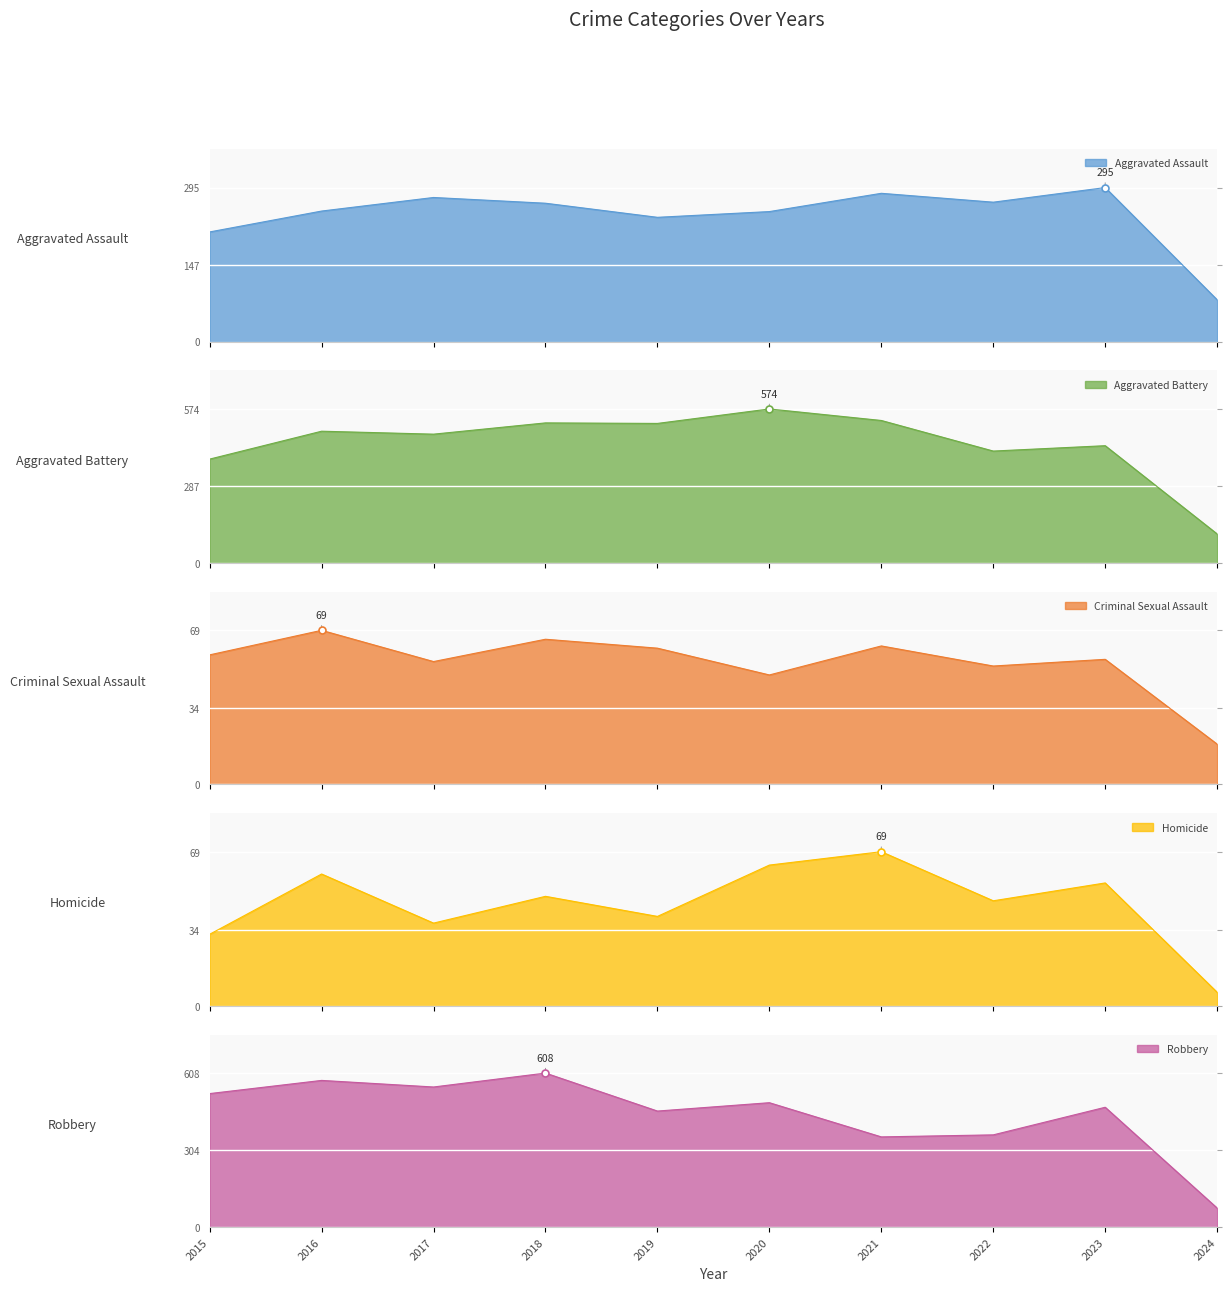

List the series in order of their peak value, lowest first.

Criminal Sexual Assault, Homicide, Aggravated Assault, Aggravated Battery, Robbery